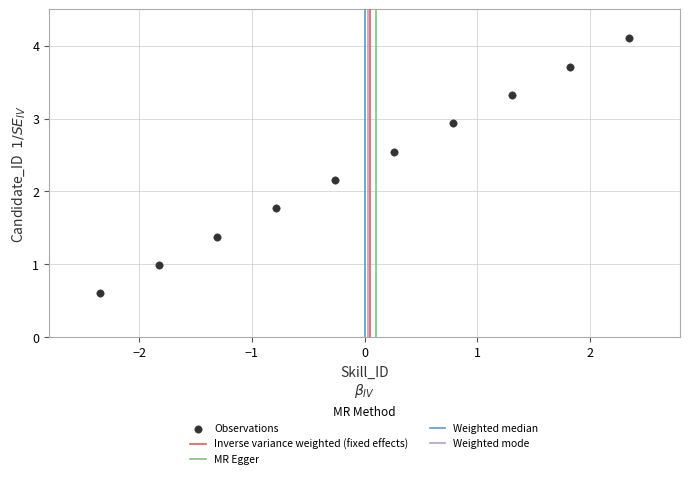

What Y value in the scatter plot is closest to 2?

2.2